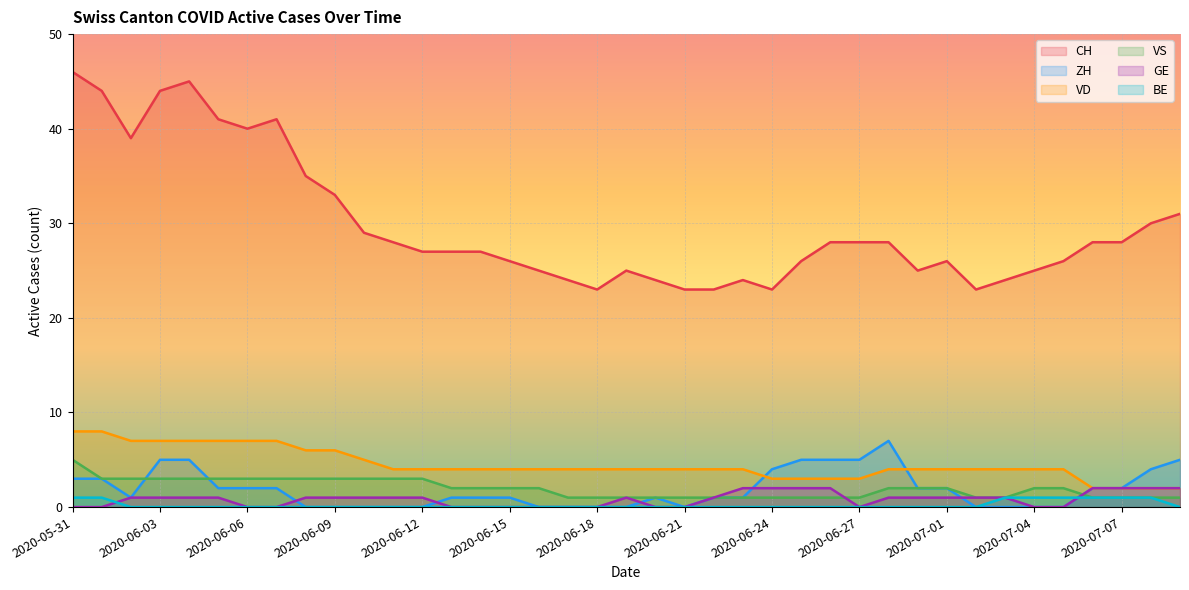

What is the difference between the second highest and minimum values in the BE series?

1